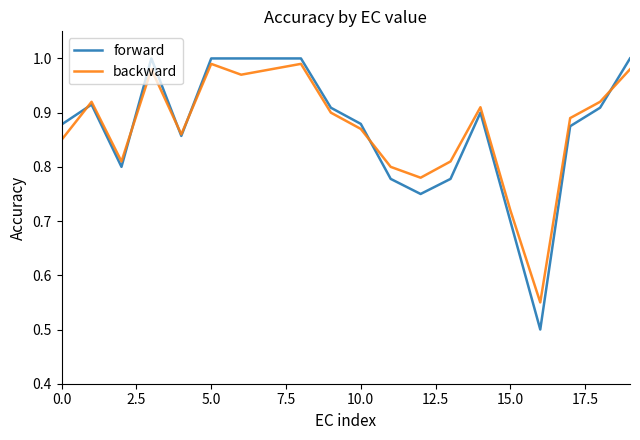

Which series has the widest spread of values?

forward